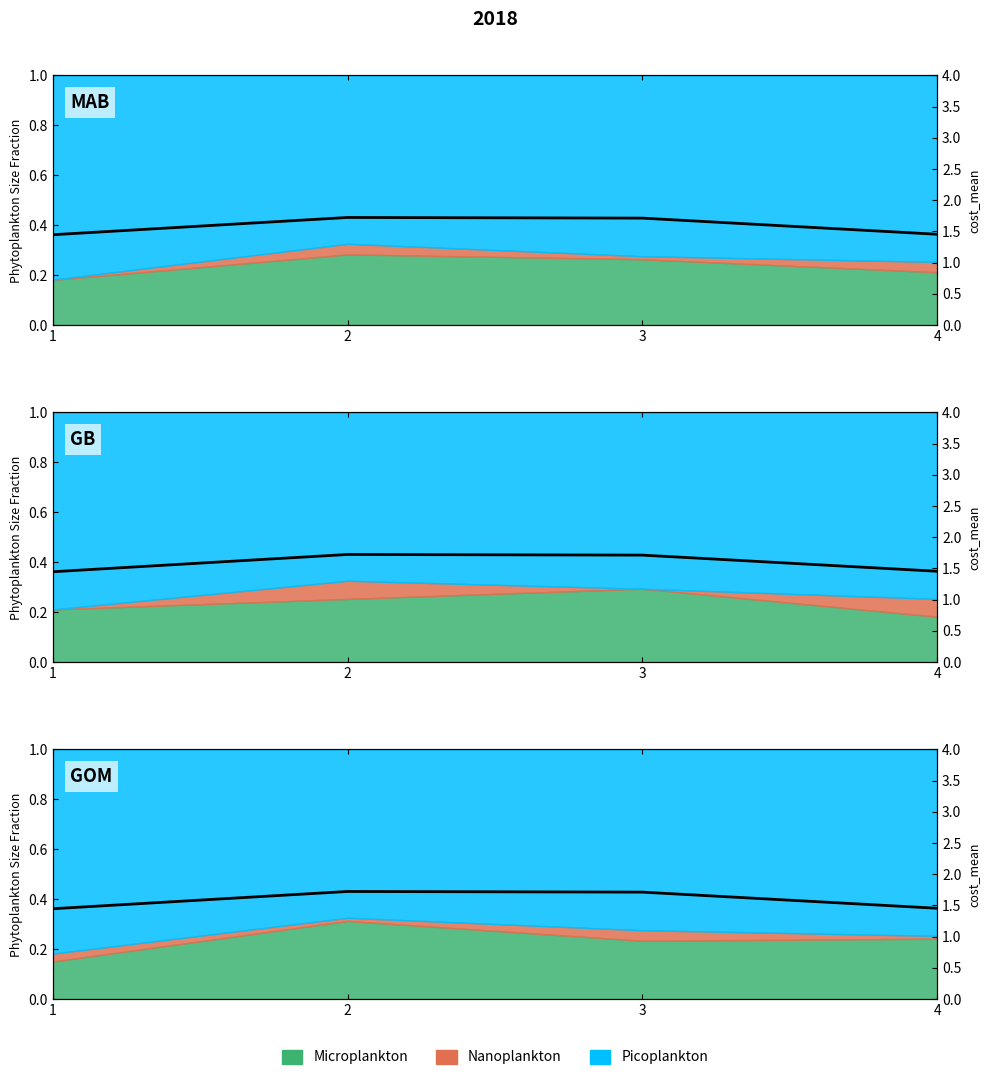

What is the value of the 3rd point from the left?

1.7